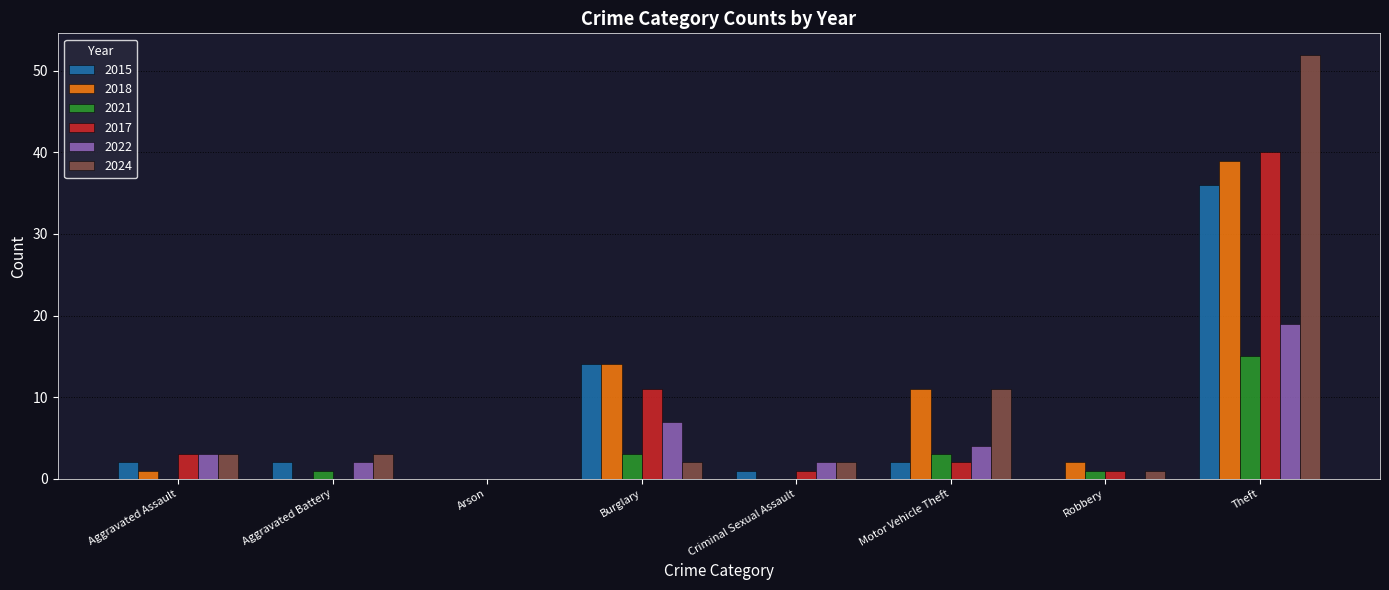

Where is 2022 nearest to the value 9?

Burglary